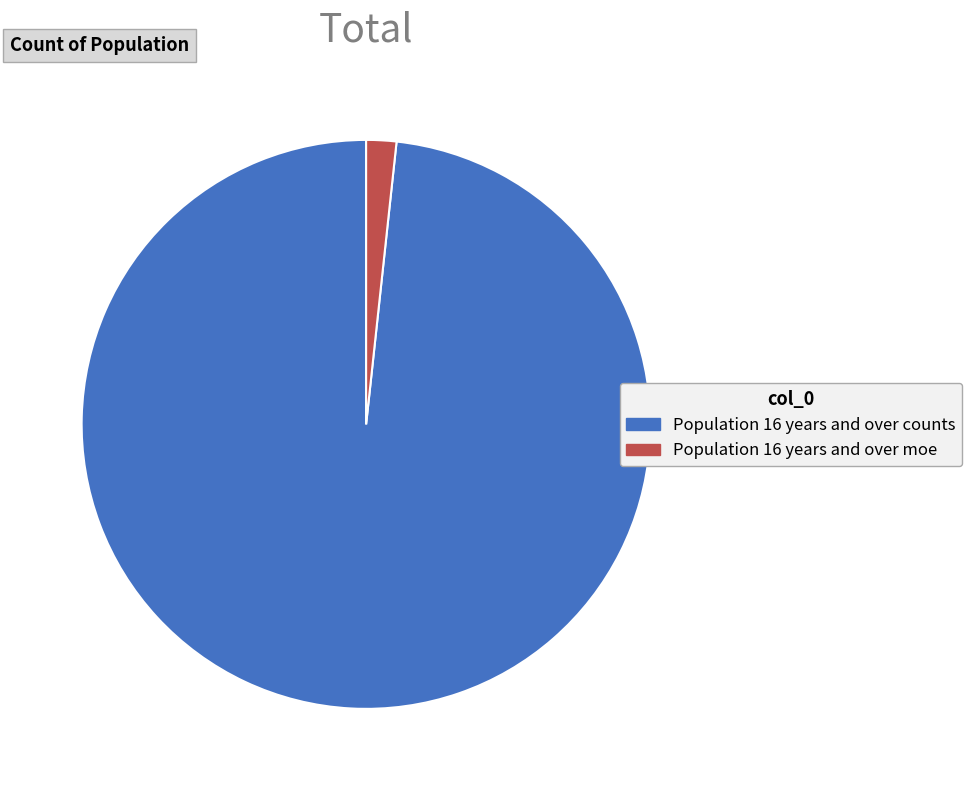

Between Population 16 years and over counts and Population 16 years and over moe, which is larger?

Population 16 years and over counts